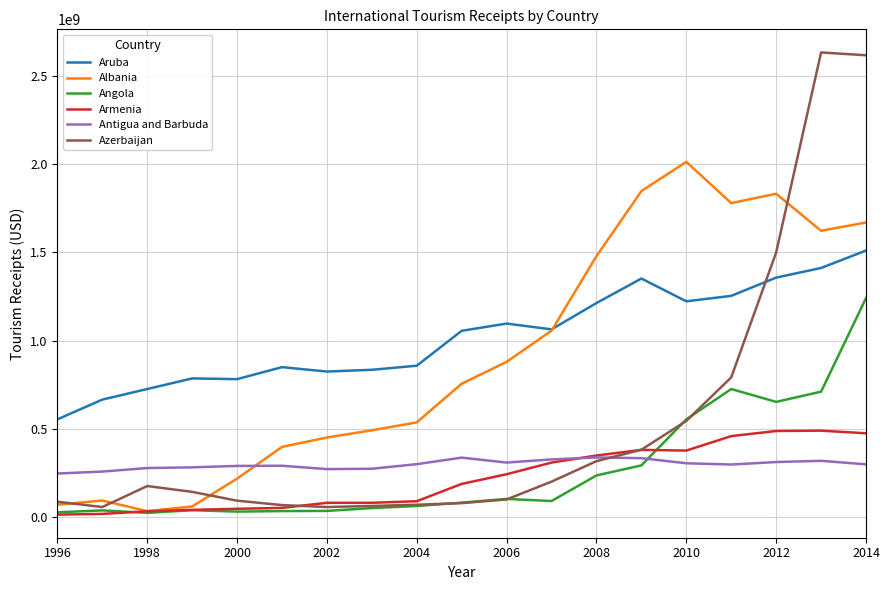

True or false: Antigua and Barbuda and Albania cross at least once.

True